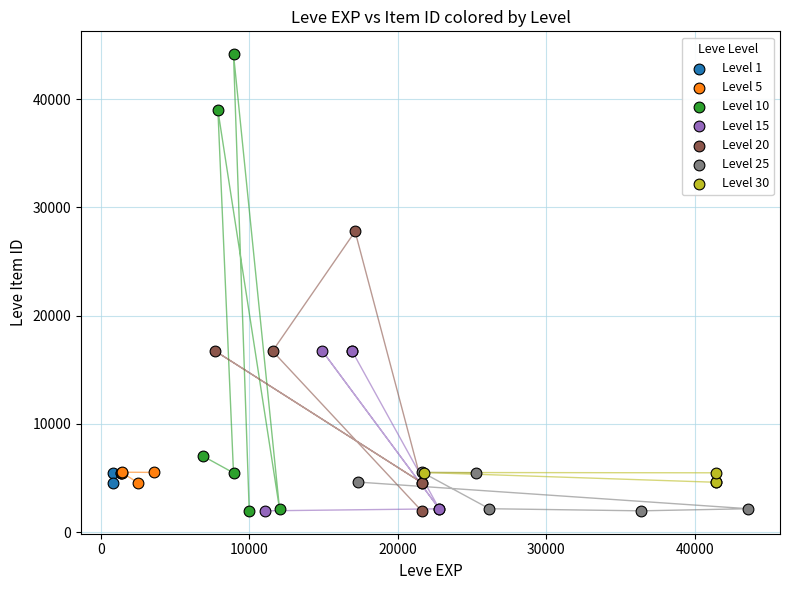

Which series reaches the maximum Y coordinate?

Level 10